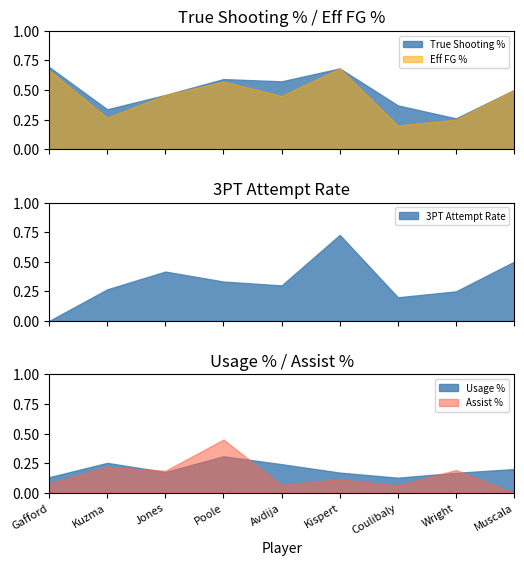

Where is the first local maximum for 3PT Attempt Rate?

Jones